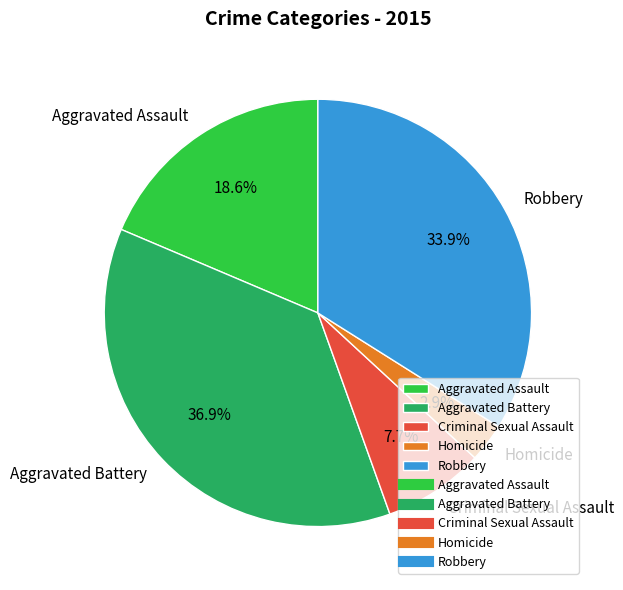

Is it true that Robbery is 34% of the pie?

True